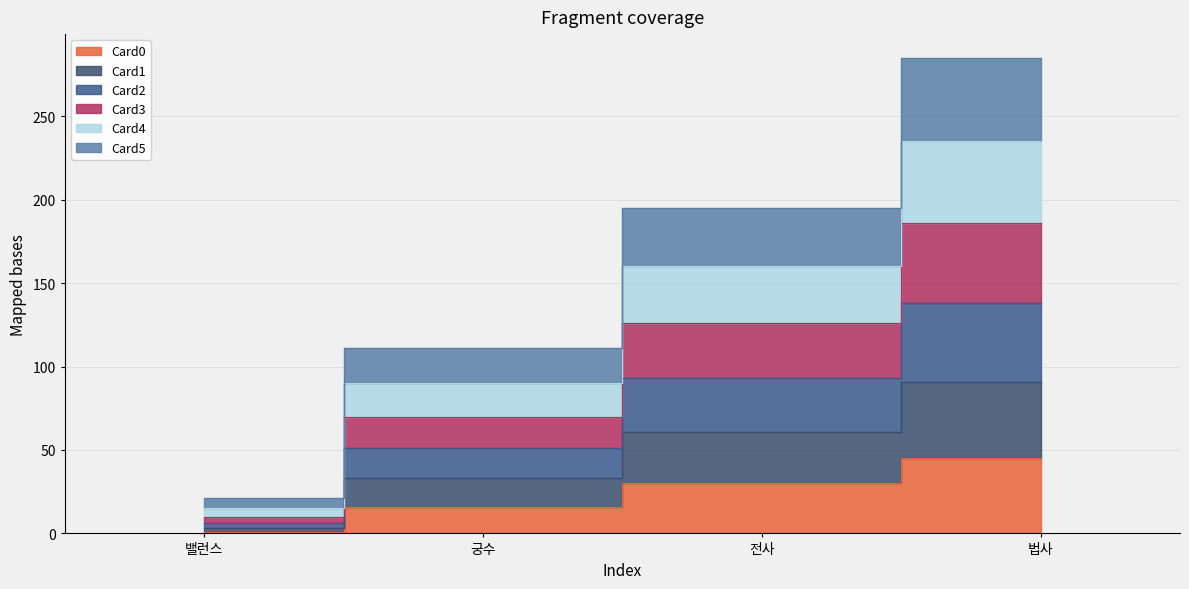

Rank the series by their maximum value, from highest to lowest.

Card5, Card4, Card3, Card2, Card1, Card0